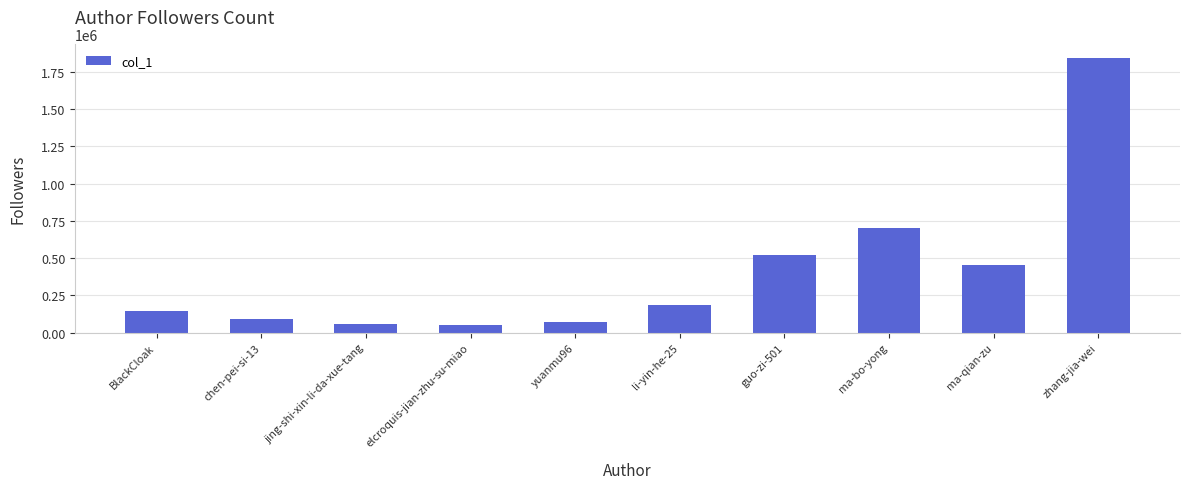

Which label corresponds to the largest value in the chart?

zhang-jia-wei